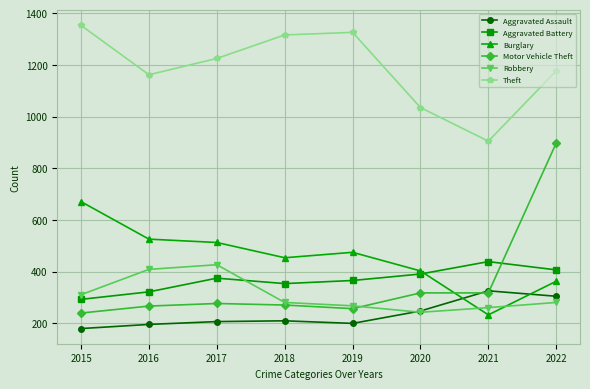

At how many categories does at least one series exceed 811?

8